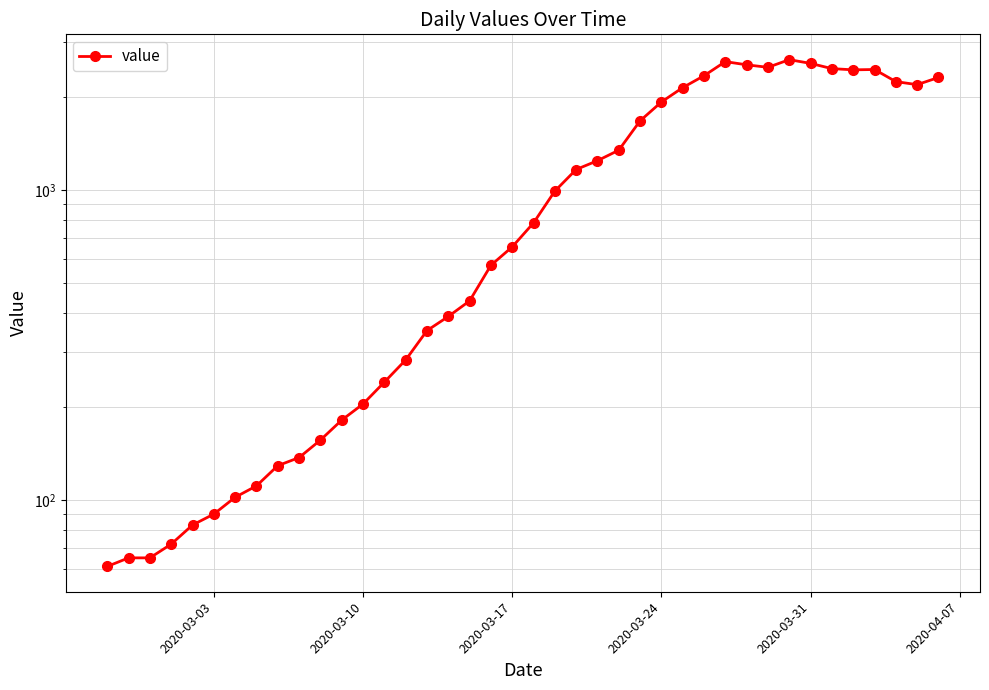

Between 2020-03-17 and 2020-04-07, which is larger?

2020-04-07